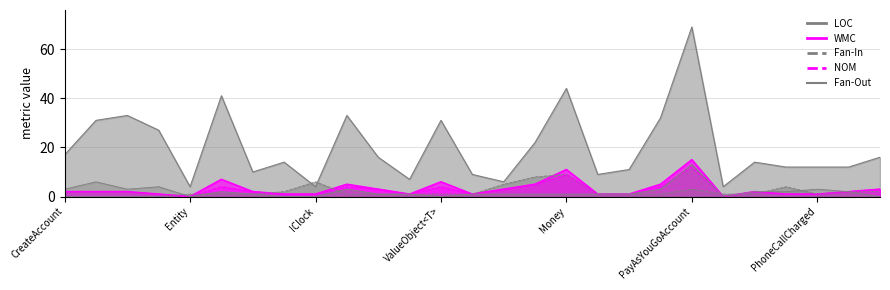

Which category has the lowest value in the Fan-In series?

CreateAccount